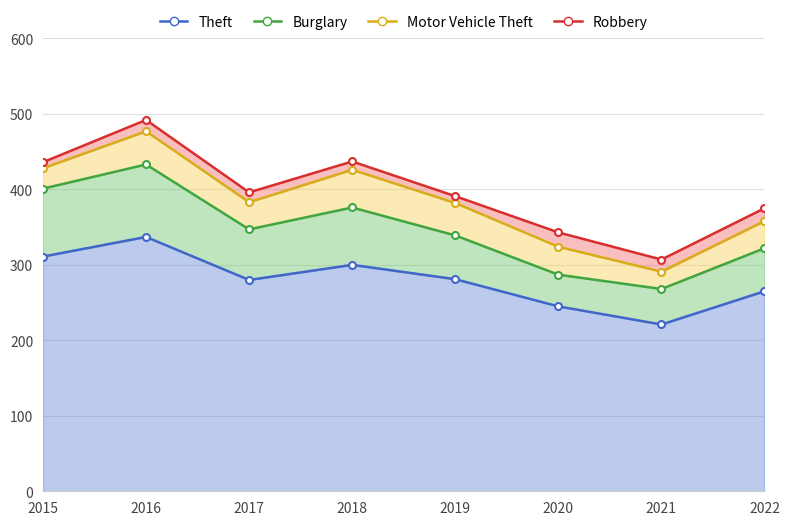

Is the value of Burglary at 2020 greater than the value of Theft at 2020?

No